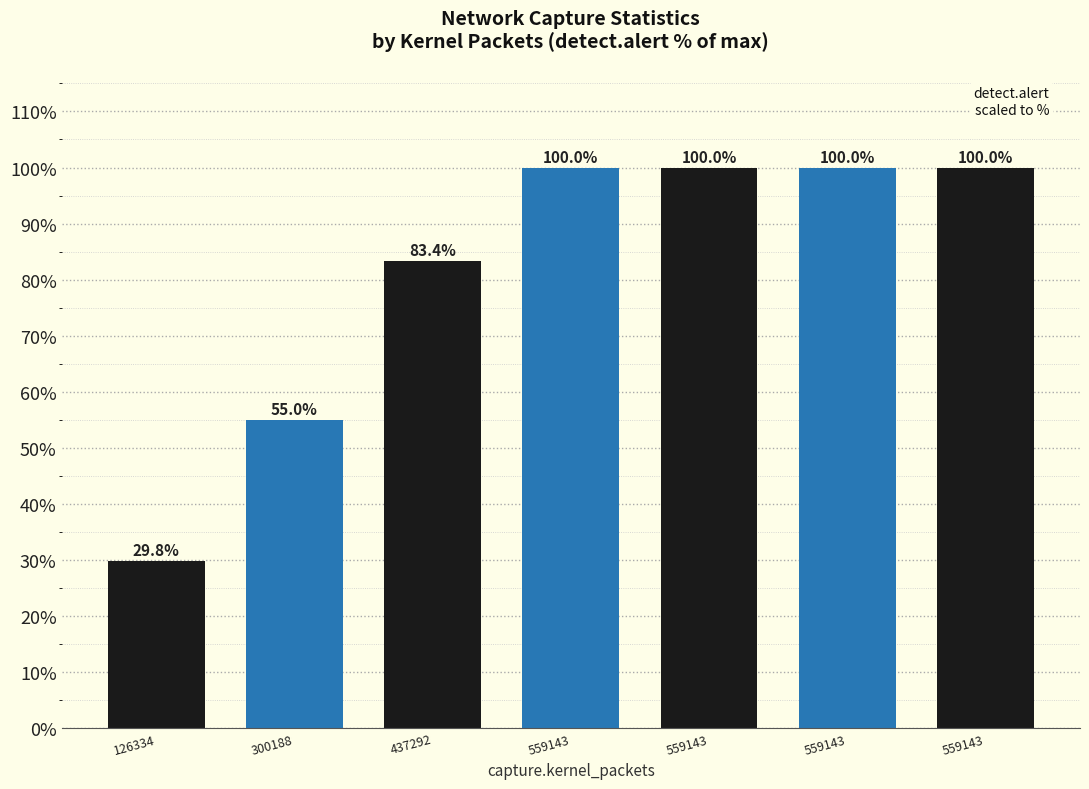

Count the number of data series in this chart.

1